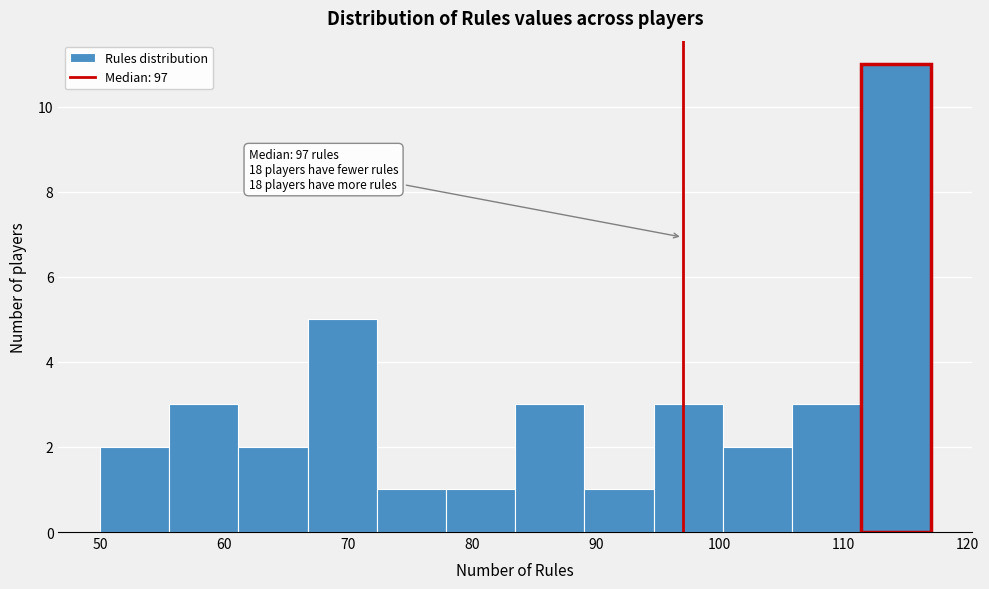

Over which range of the x-axis is the bar tallest?

111 to 117